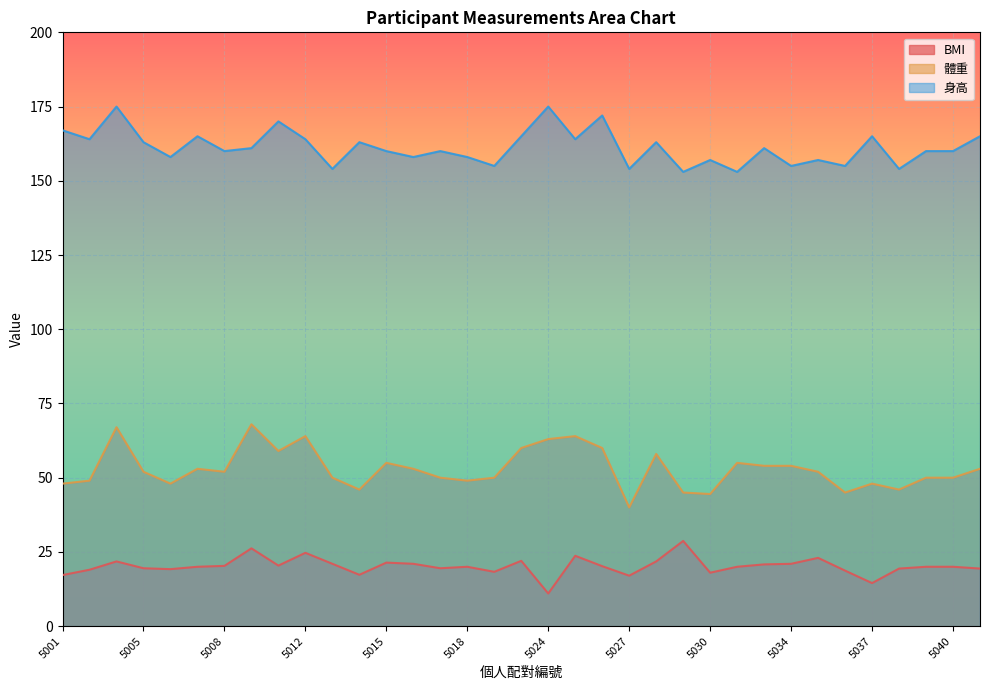

True or false: BMI has more than 2 interior local peaks.

True